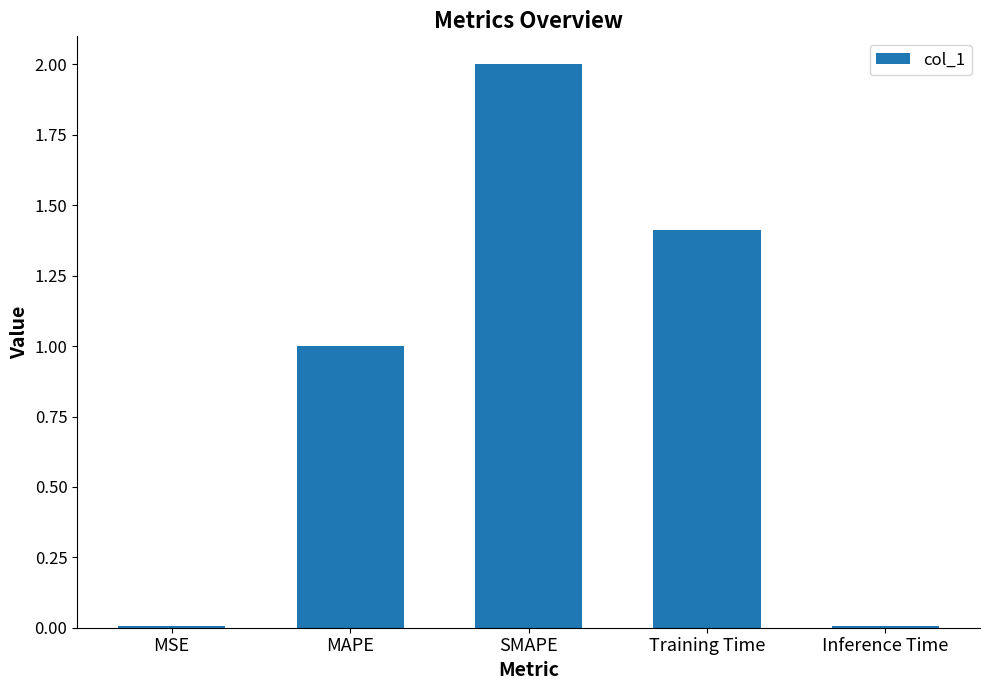

Are the bars horizontal?

No